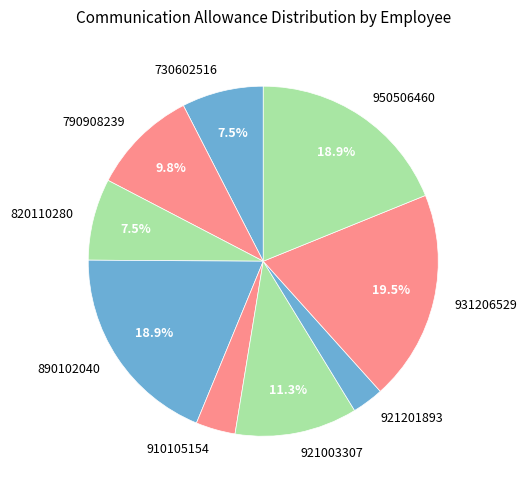

What percentage is the 921003307 slice, to the nearest percent?

11%